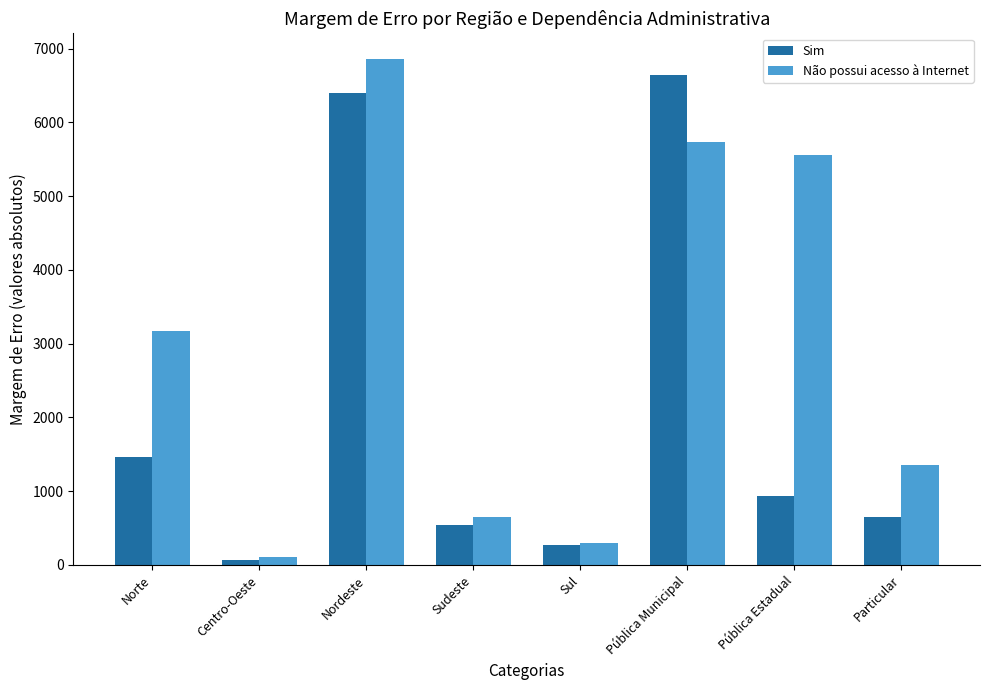

What is the sum of the Não possui acesso à Internet values at Nordeste and Sudeste?

7510.7